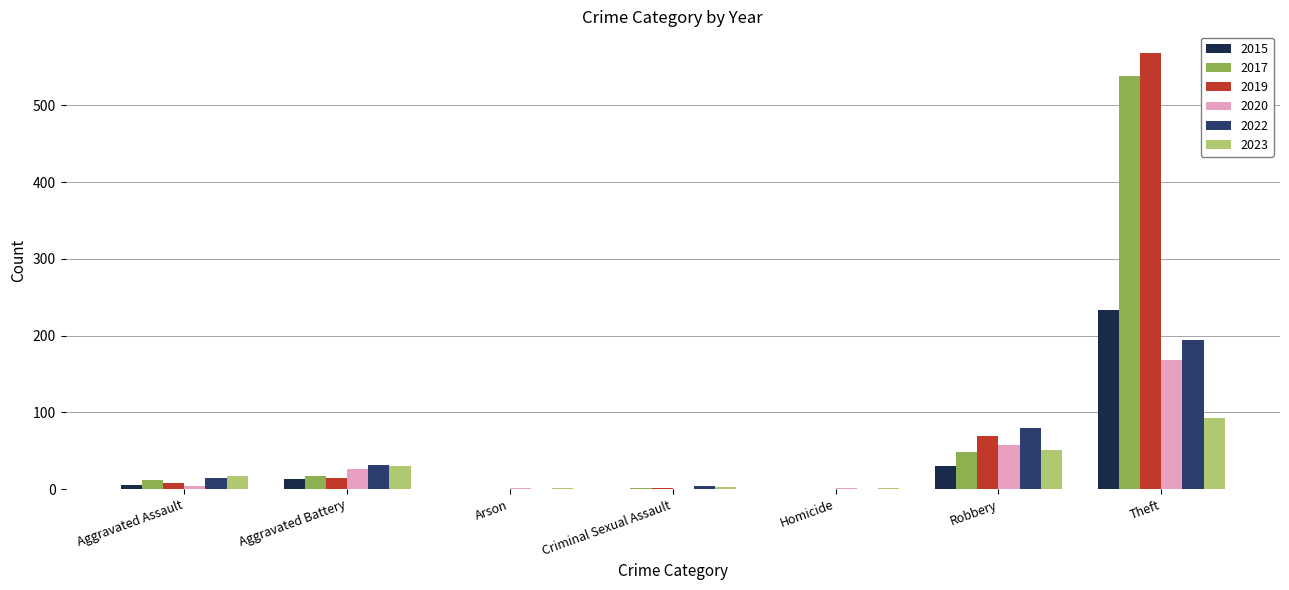

What is the sum of all 2020 values?

257